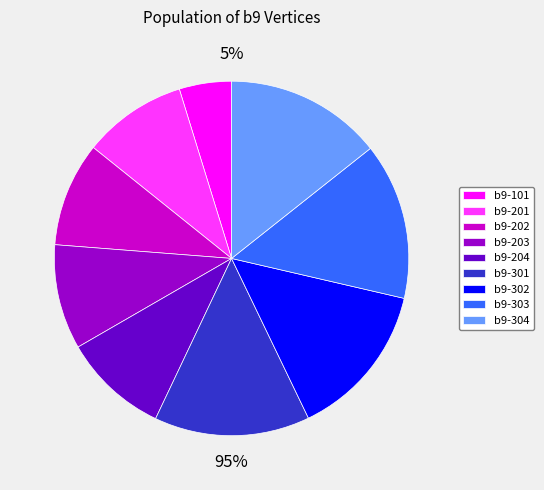

Is the sum of b9-101 and b9-304 greater than half?

No